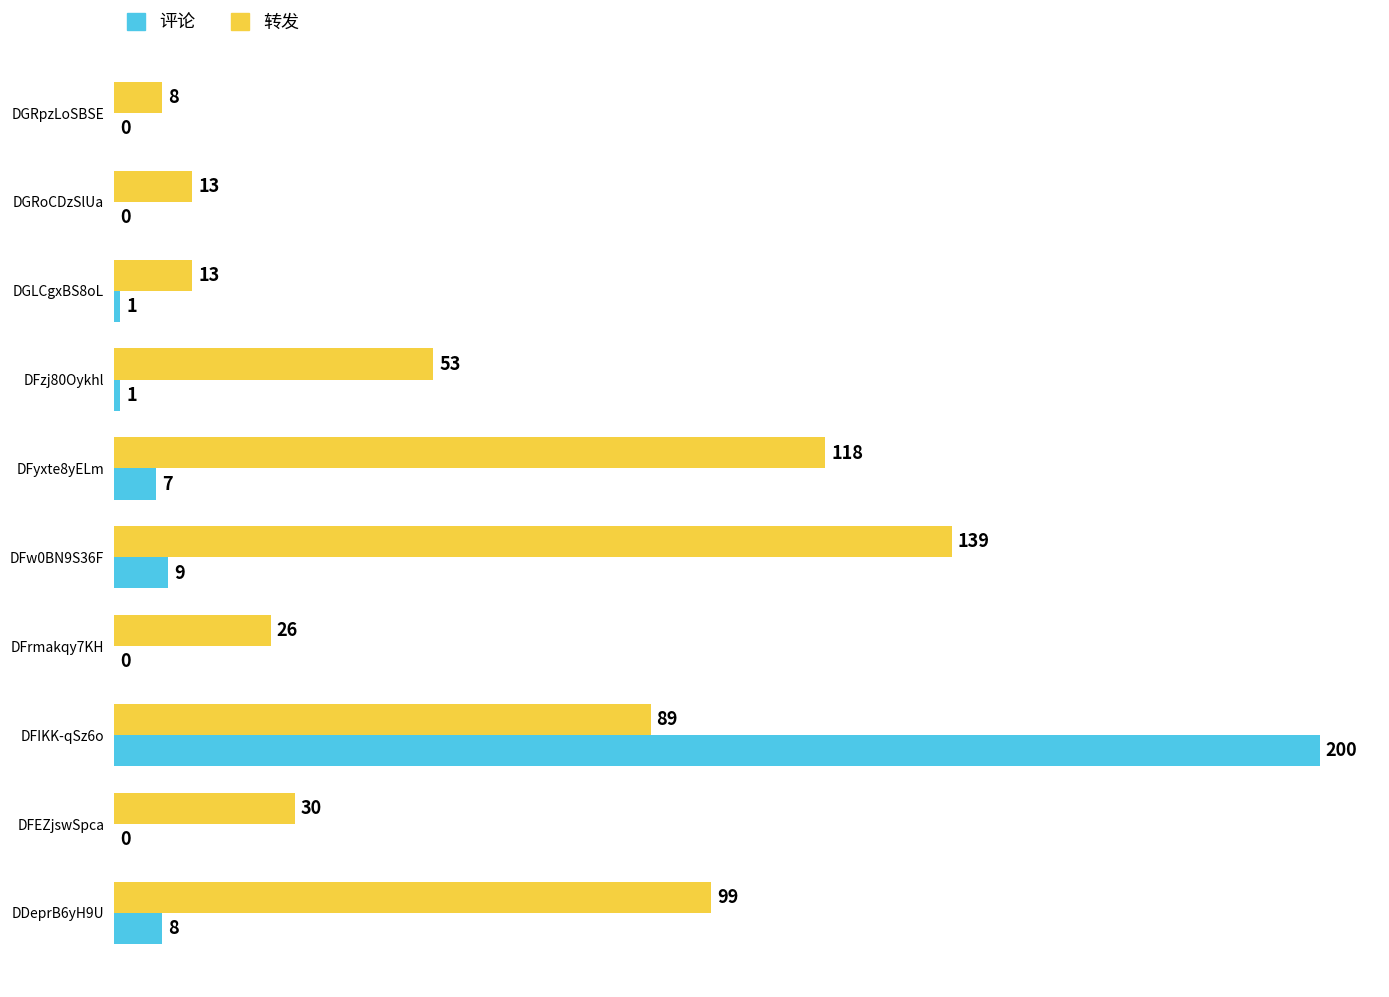

Which category has the highest value in the 评论 series?

DFIKK-qSz6o